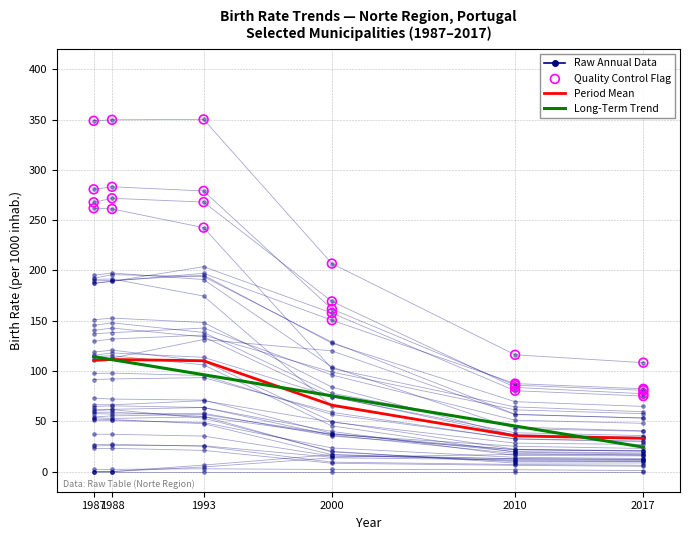

At which label is Period Mean closest to 72?

2000